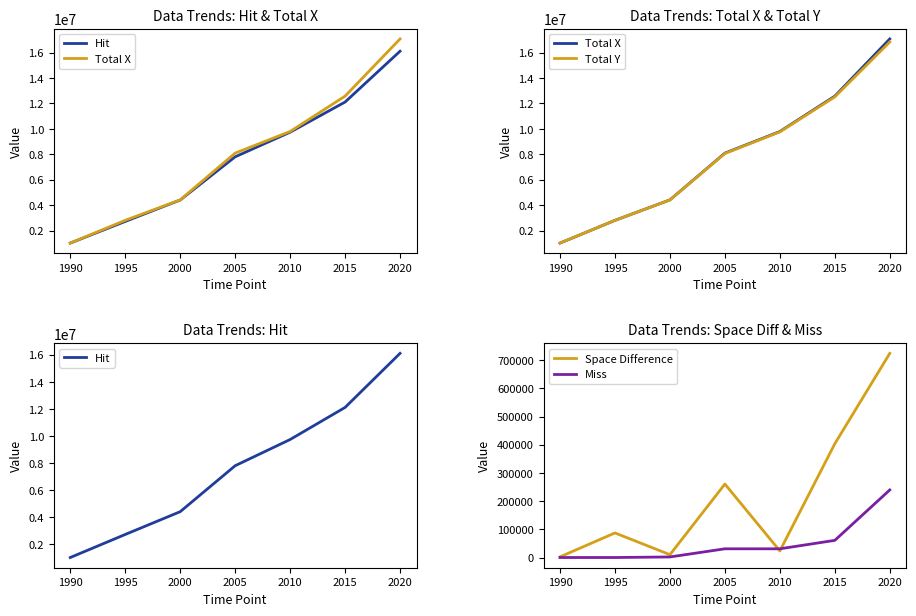

At how many categories does at least one series exceed 5586950?

4